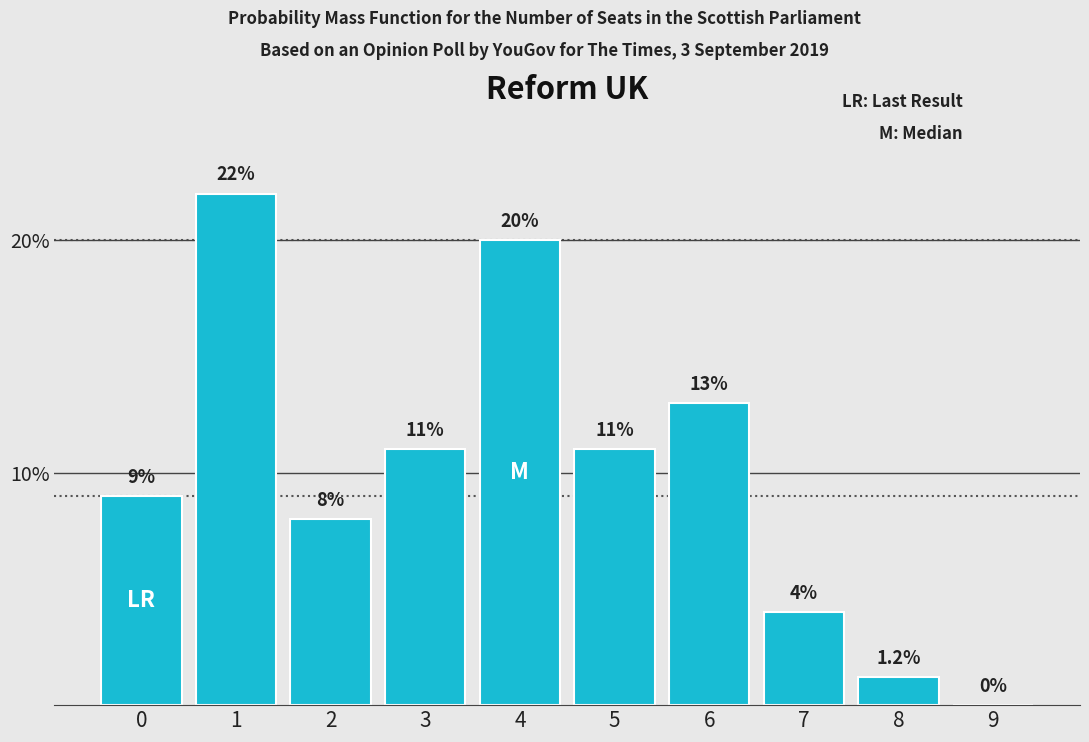

Approximately how many times larger is the value at 0 compared to 6?

0.7